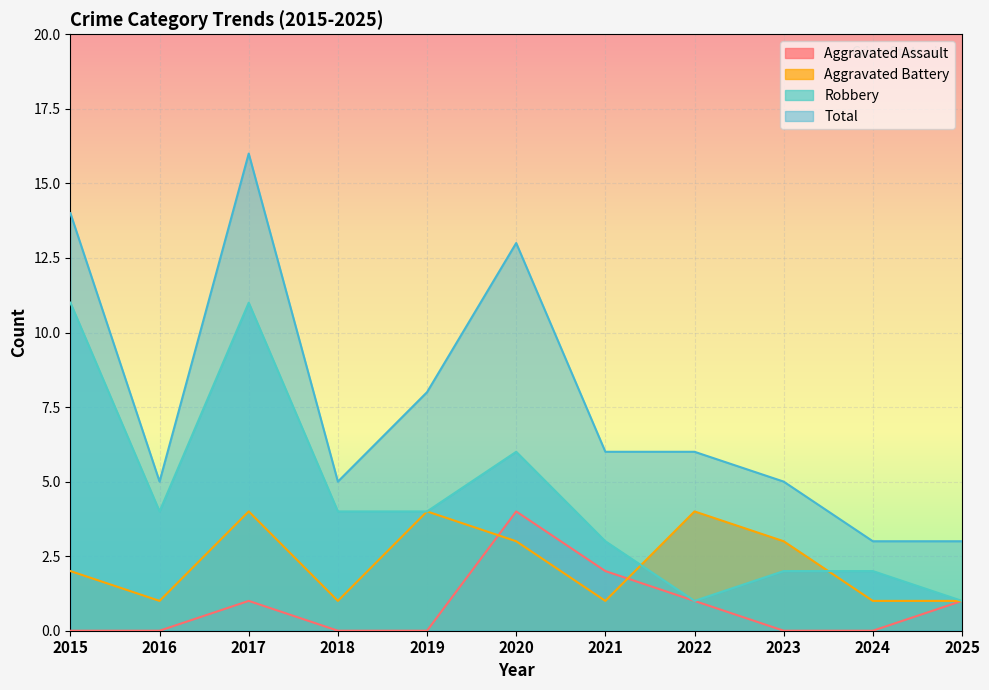

Reading left to right, what are all the values shown in this chart?

Aggravated Assault: 0	0	1	0	0	4	2	1	0	0	1
Aggravated Battery: 2	1	4	1	4	3	1	4	3	1	1
Robbery: 11	4	11	4	4	6	3	1	2	2	1
Total: 14	5	16	5	8	13	6	6	5	3	3